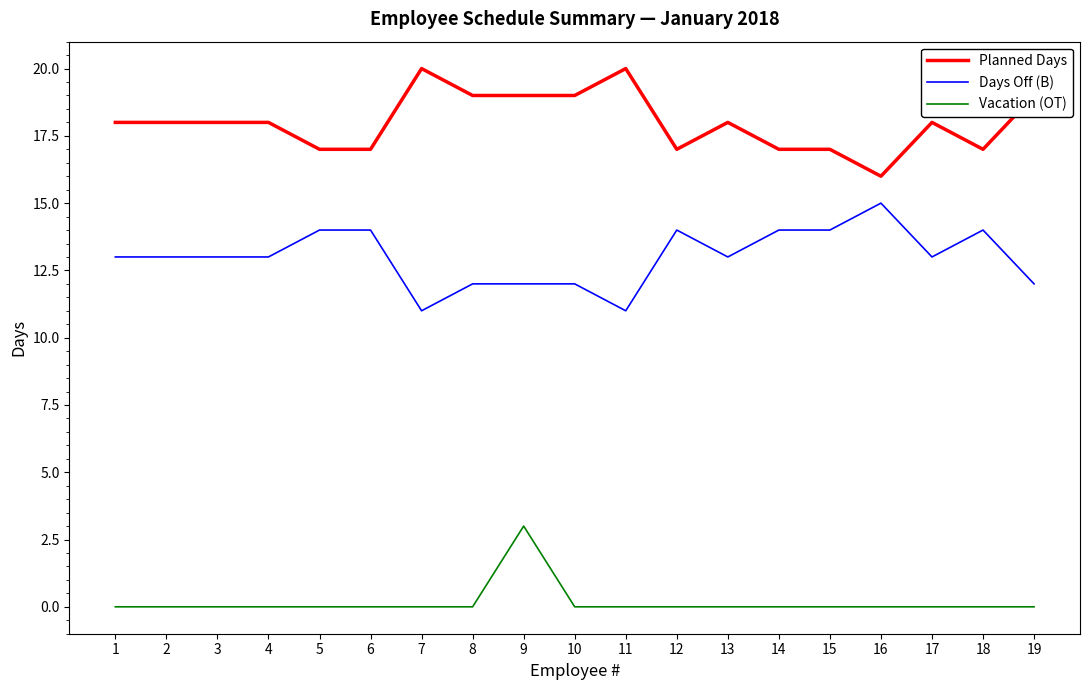

What is the maximum value shown in the chart?

20